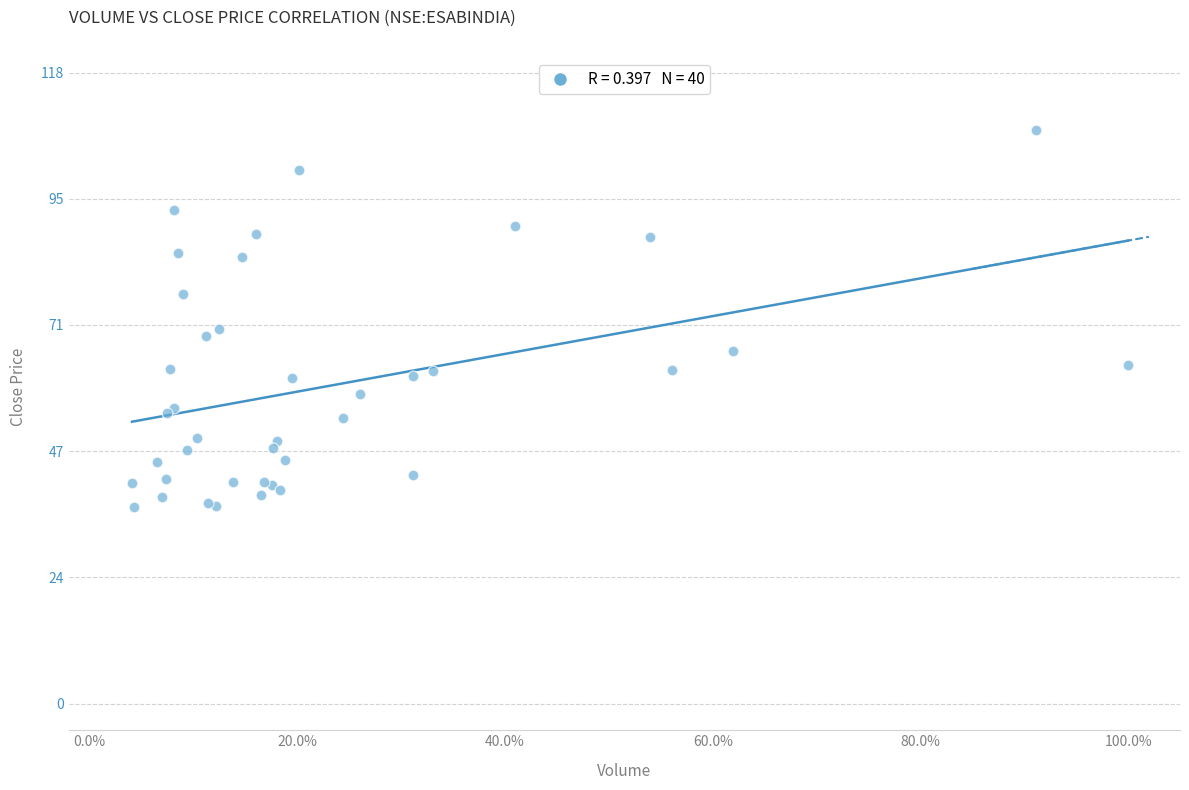

What Y value in the scatter plot is closest to 72?

70.2